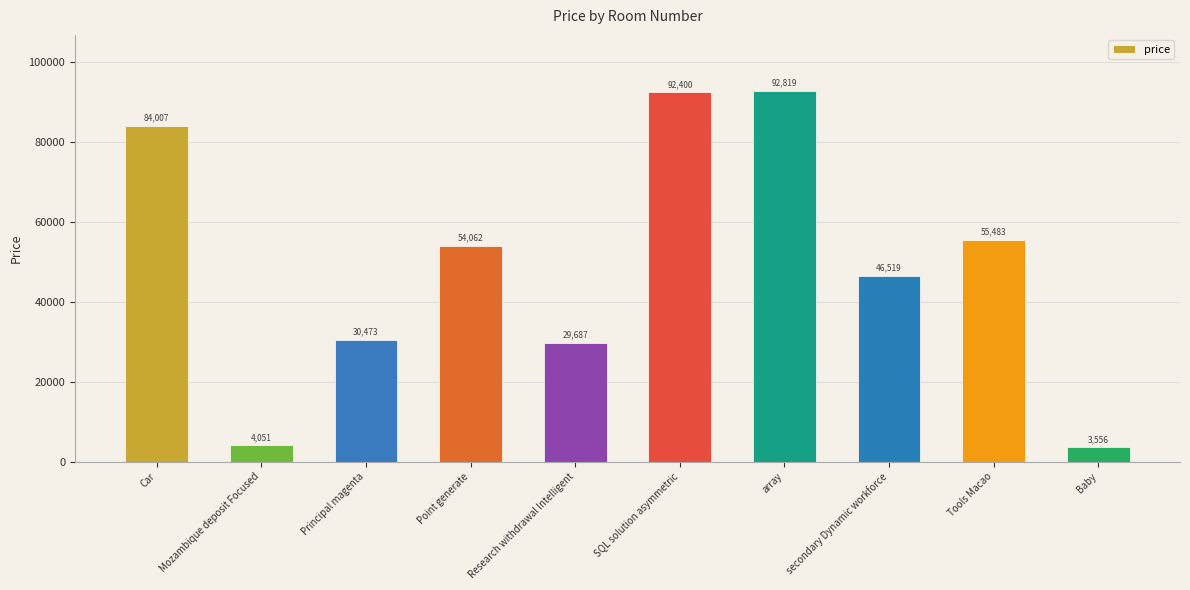

Reading left to right, list all the values displayed in this chart.

84007	4051	30473	54062	29687	92400	92819	46519	55483	3556